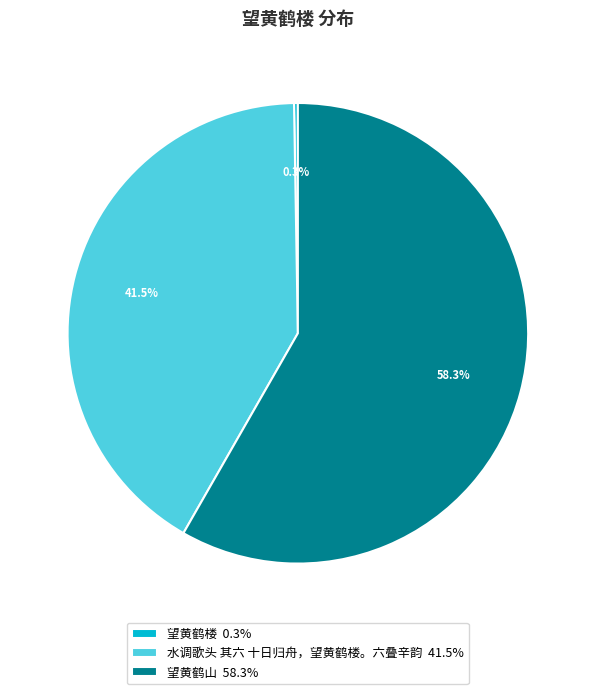

Is there any slice that represents more than half of the pie?

Yes